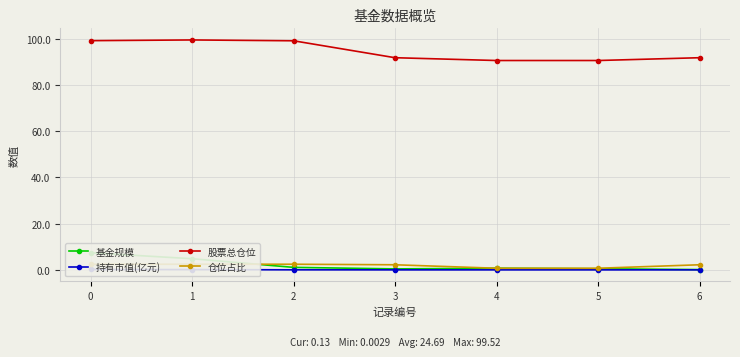

Where is 基金规模 nearest to the value 3?

1